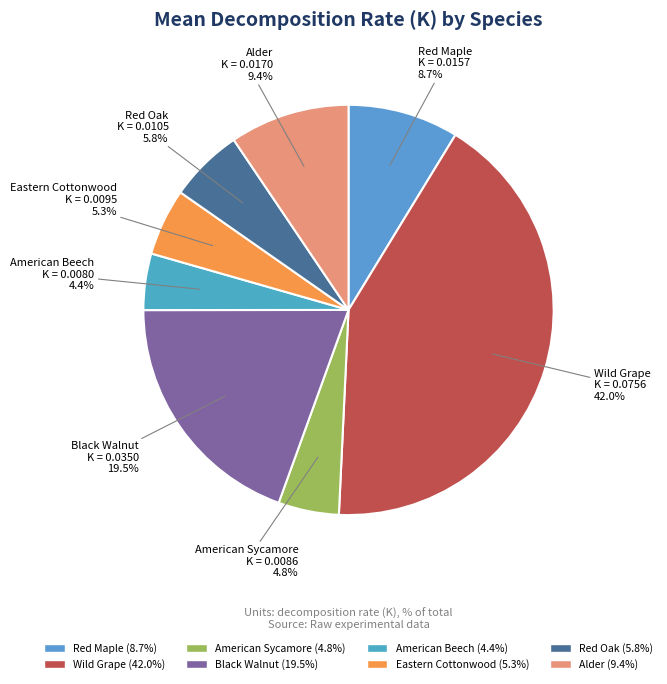

How many slices are in this pie chart?

8